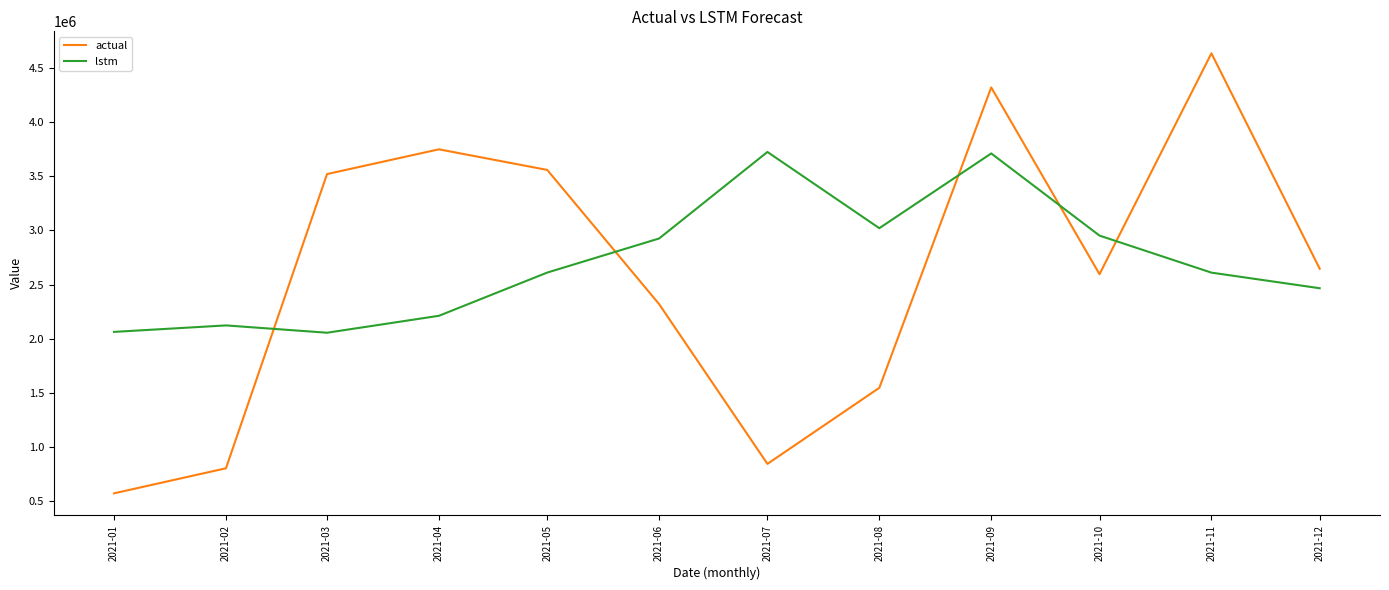

Which series has the widest spread of values?

actual